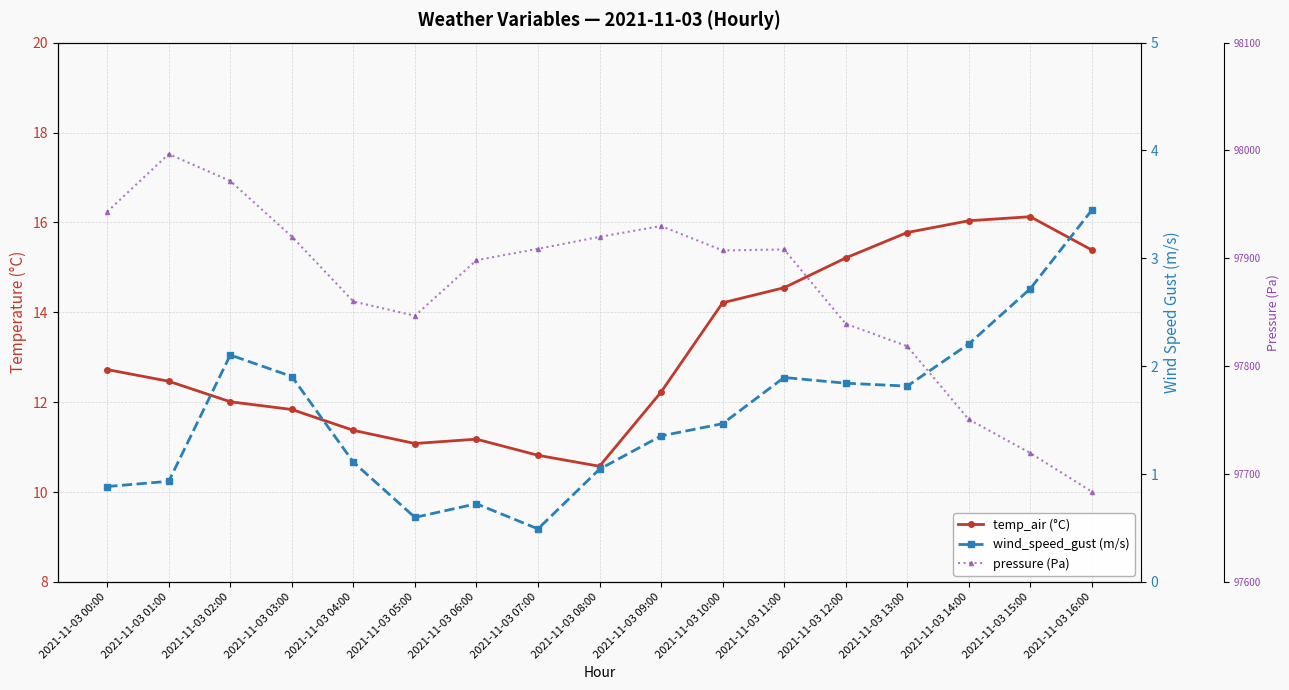

What position from the left is 2021-11-03 07:00?

8